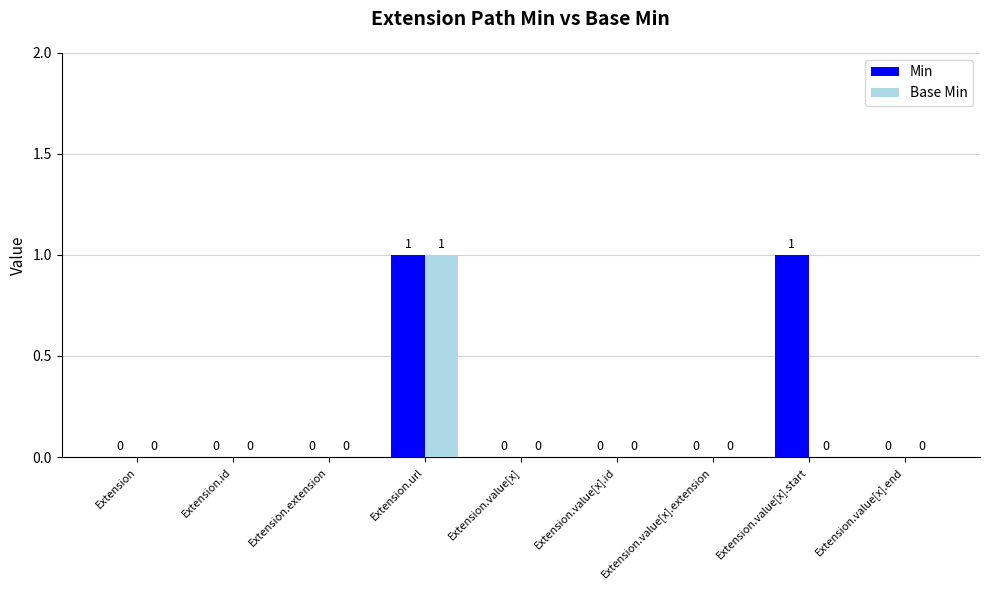

Reading left to right, list all the values displayed in this chart.

Min: Extension=0	Extension.id=0	Extension.extension=0	Extension.url=1	Extension.value[x]=0	Extension.value[x].id=0	Extension.value[x].extension=0	Extension.value[x].start=1	Extension.value[x].end=0
Base Min: Extension=0	Extension.id=0	Extension.extension=0	Extension.url=1	Extension.value[x]=0	Extension.value[x].id=0	Extension.value[x].extension=0	Extension.value[x].start=0	Extension.value[x].end=0